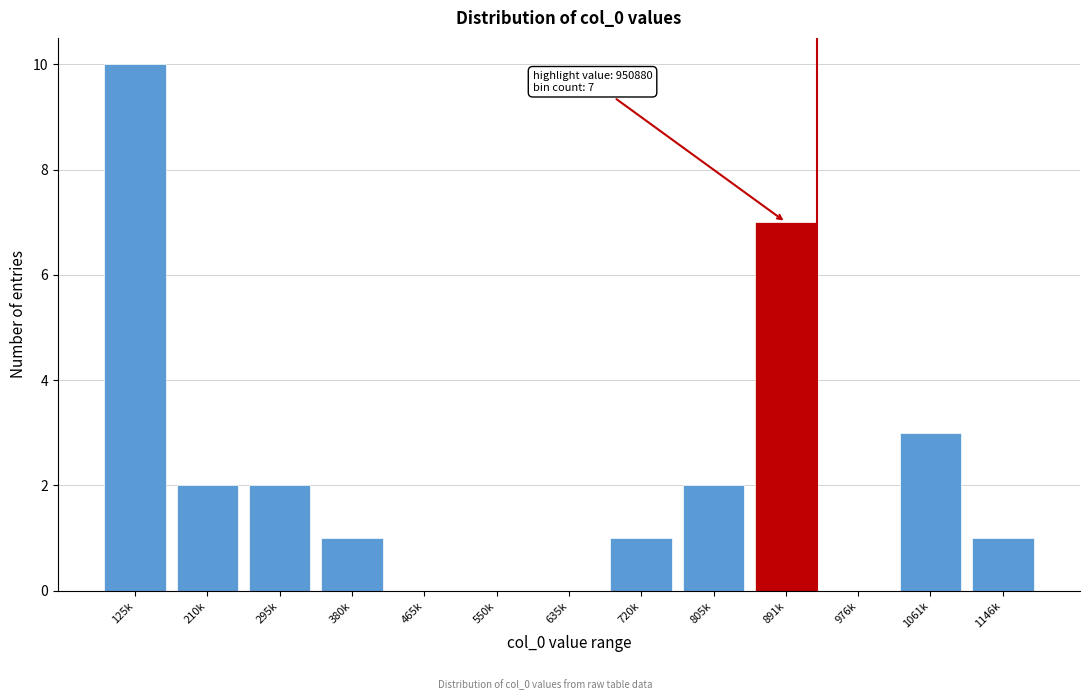

Reading right to left, extract all data points from this chart.

1146k=1	1061k=3	976k=0	891k=7	805k=2	720k=1	635k=0	550k=0	465k=0	380k=1	295k=2	210k=2	125k=10